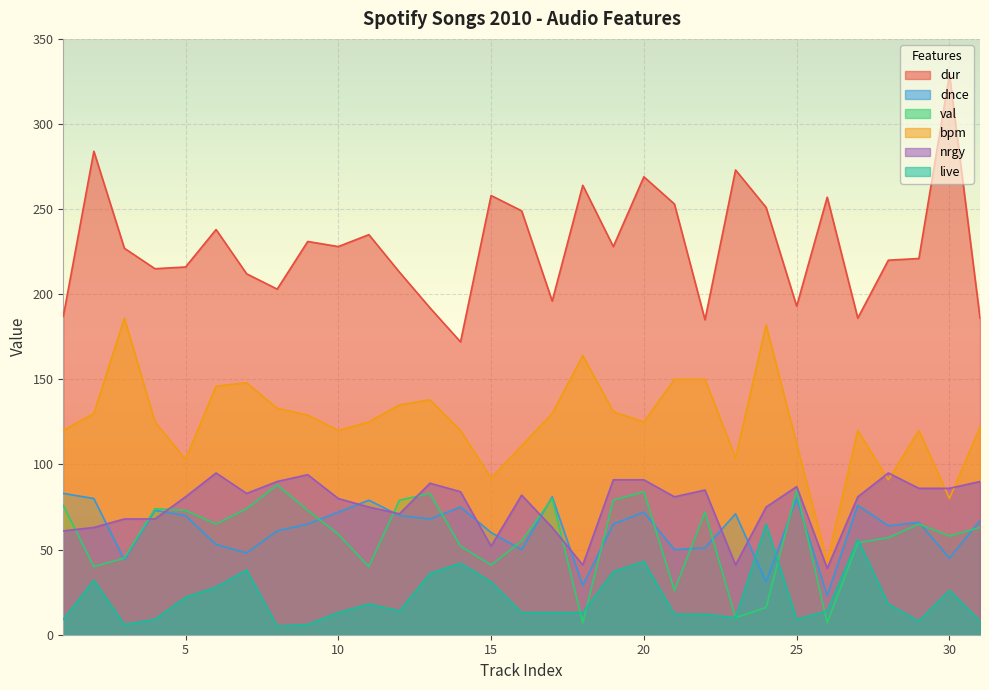

Which has a higher value, 10 or 15?

15